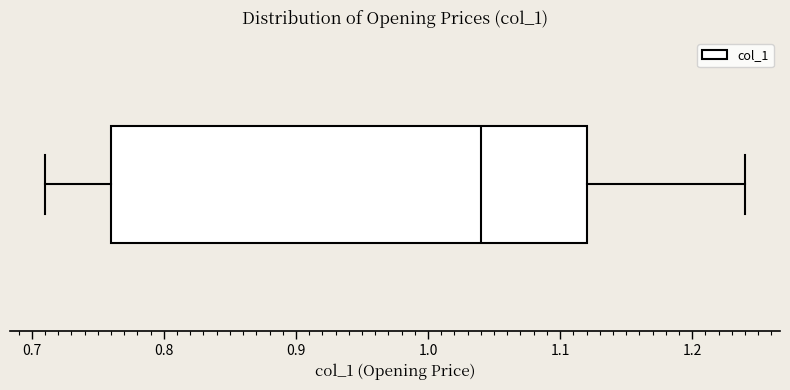

Read this box plot against the x-axis: the position of the median line, the range covered by the box, and the ends of both whiskers. The values are not printed on the chart, so give them approximately, as read against the axis.

median 1.04, box 0.76 to 1.12, whiskers 0.71 to 1.24